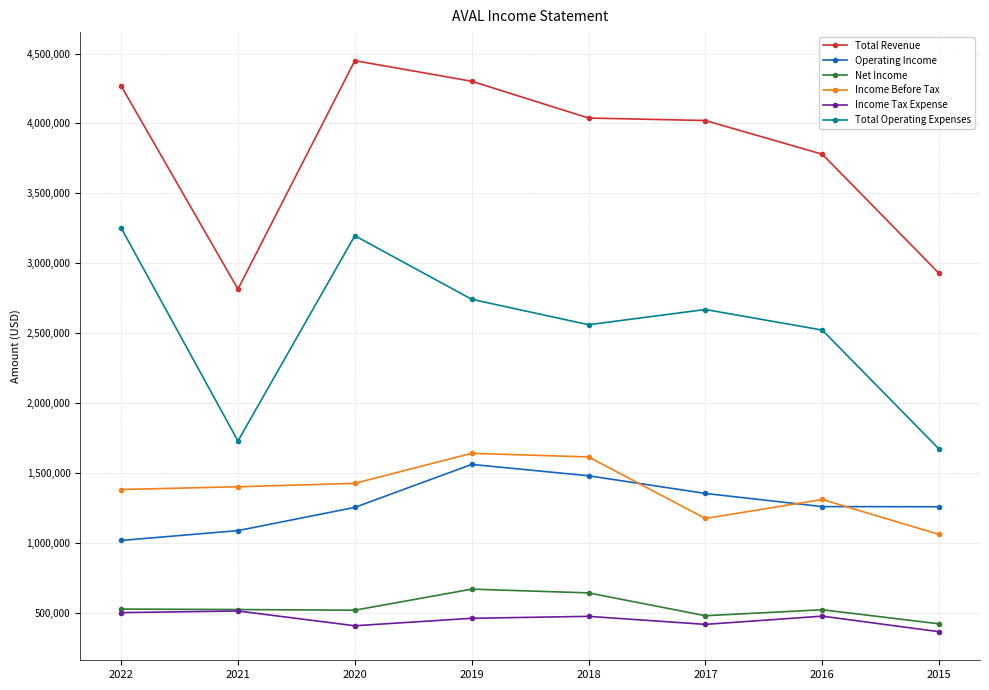

Where is the first local maximum for Total Revenue?

2020